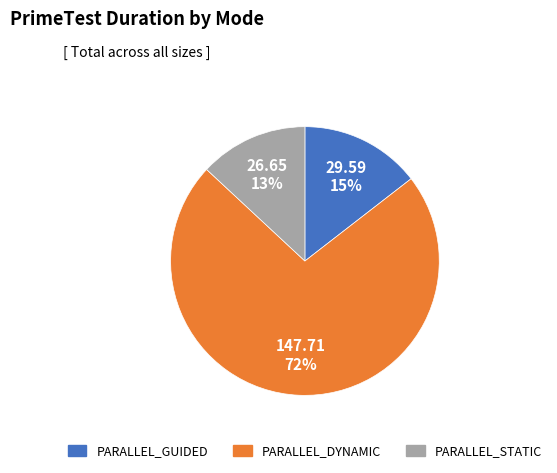

What is the ratio of the value at PARALLEL_DYNAMIC to the value at PARALLEL_STATIC?

5.5